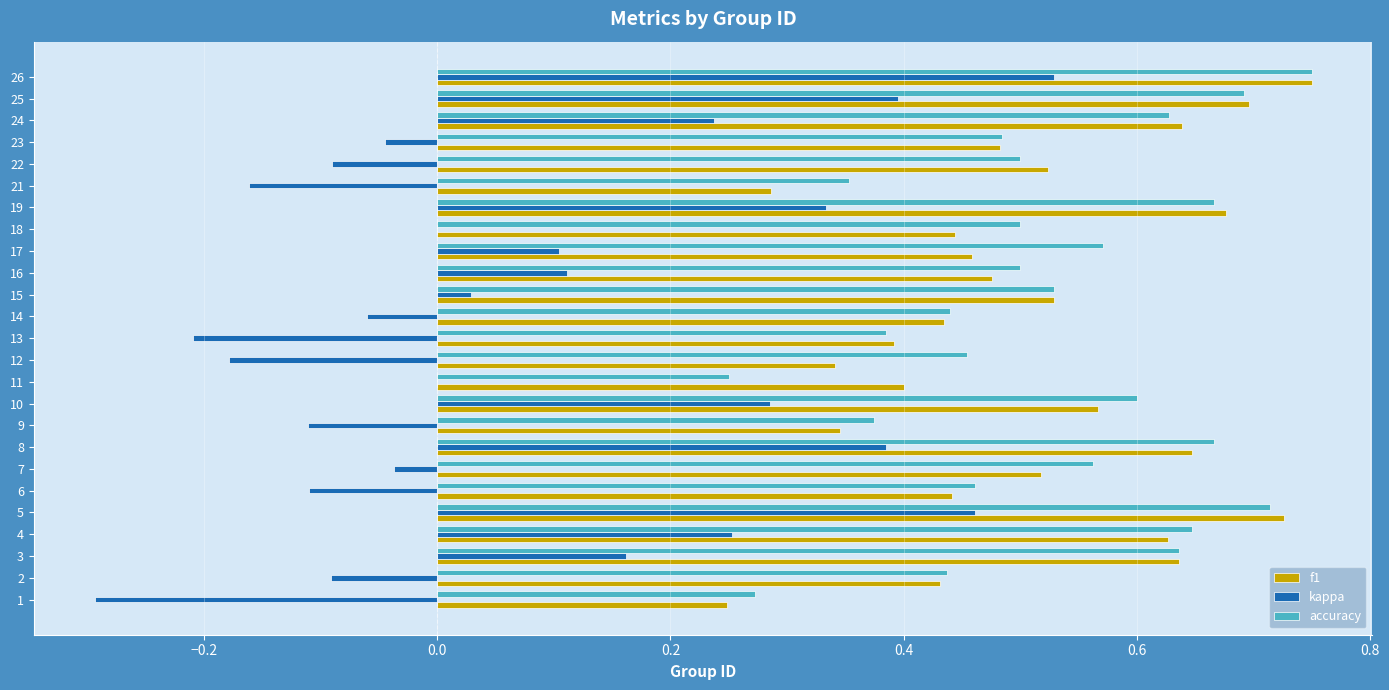

What are all the series names shown in the legend?

f1, kappa, accuracy